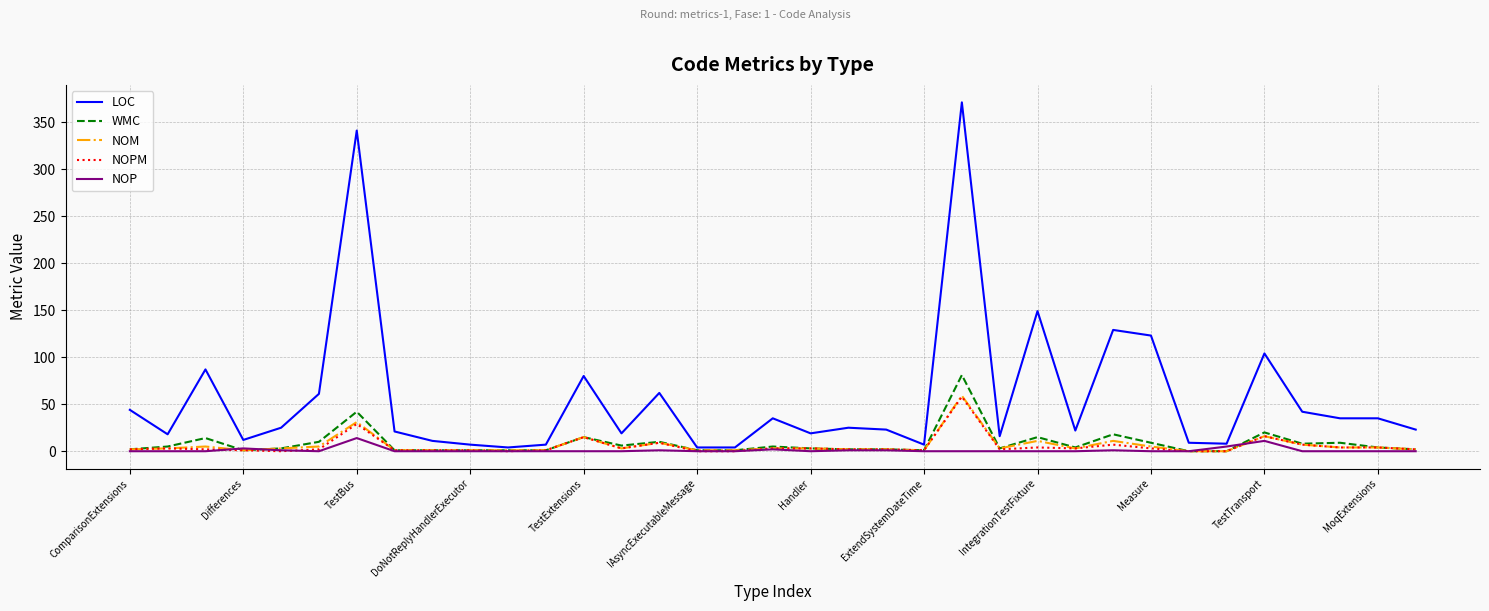

Which series has the largest total across all categories?

LOC